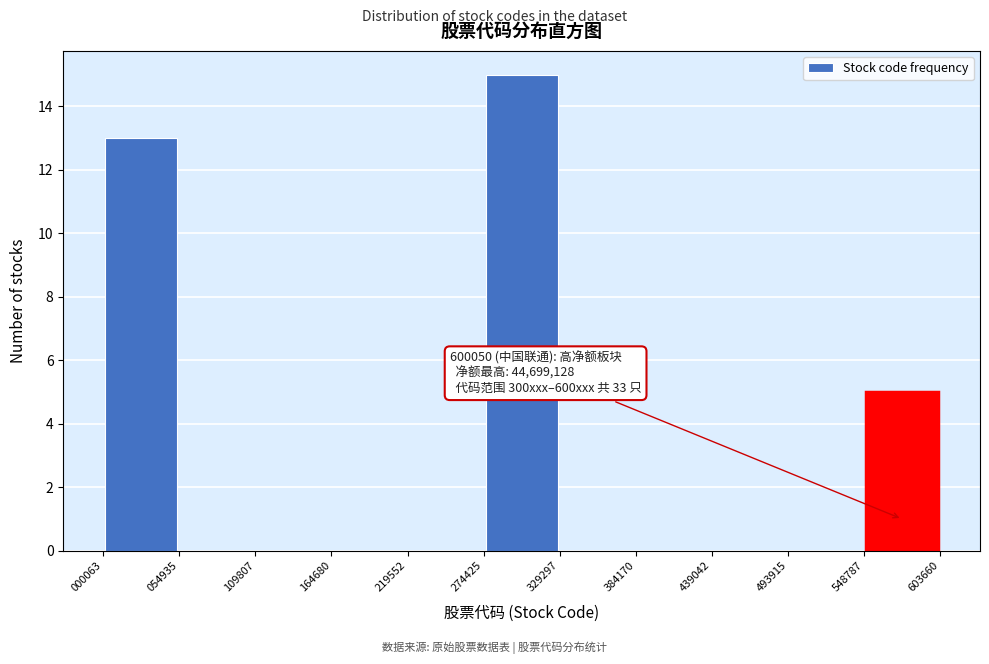

Over which range of the x-axis is the bar tallest?

274425 to 329297